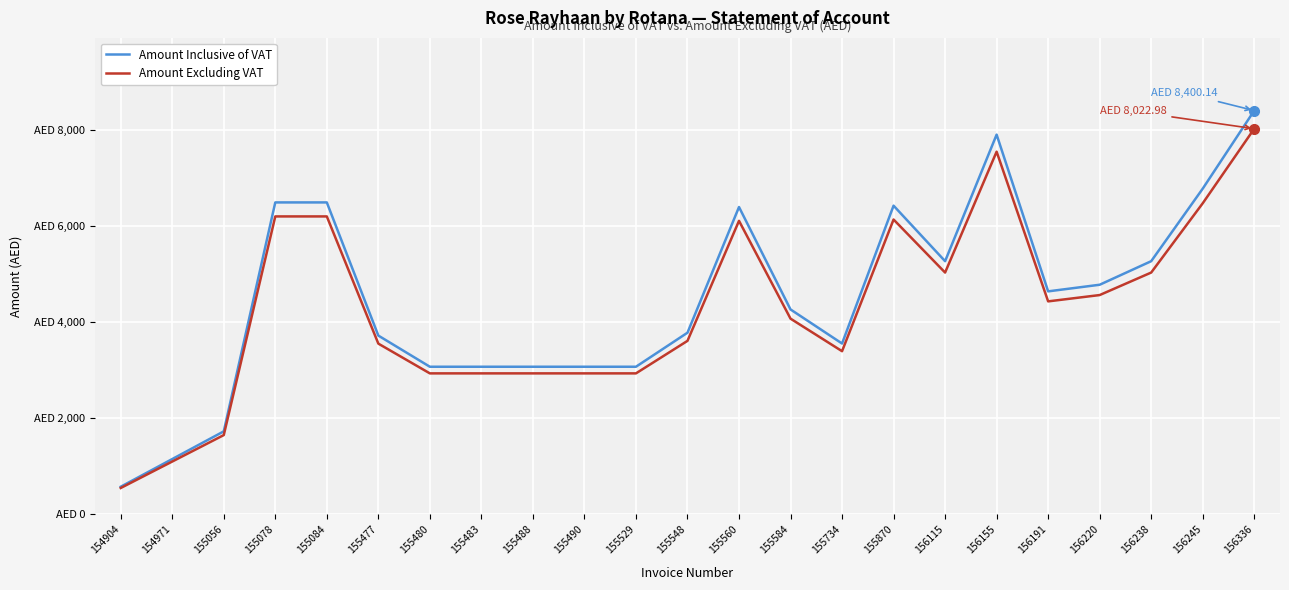

True or false: Amount Inclusive of VAT and Amount Excluding VAT intersect in this chart.

False